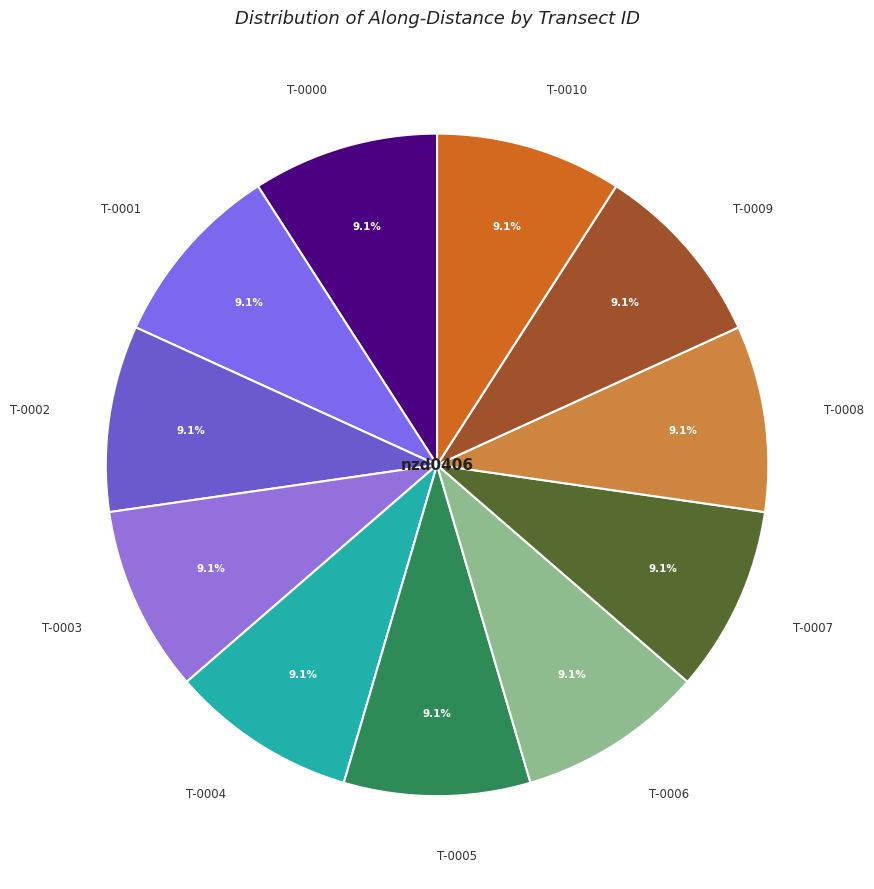

To the nearest percent, what is the average slice percentage?

9%